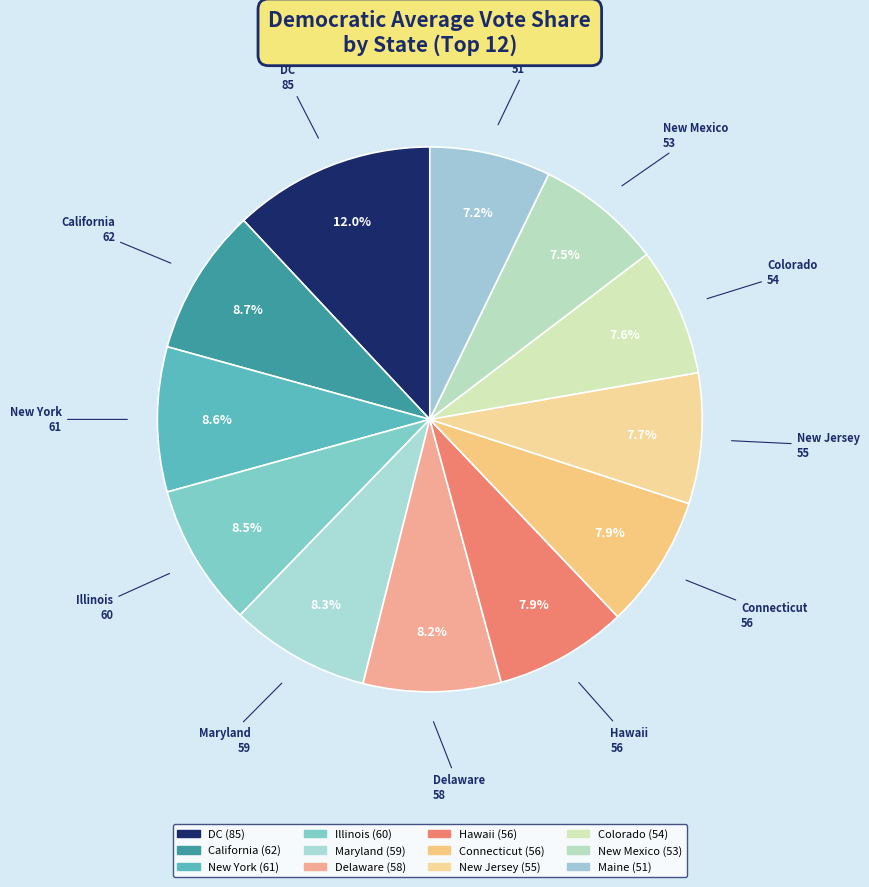

How many segments does this pie chart have?

12